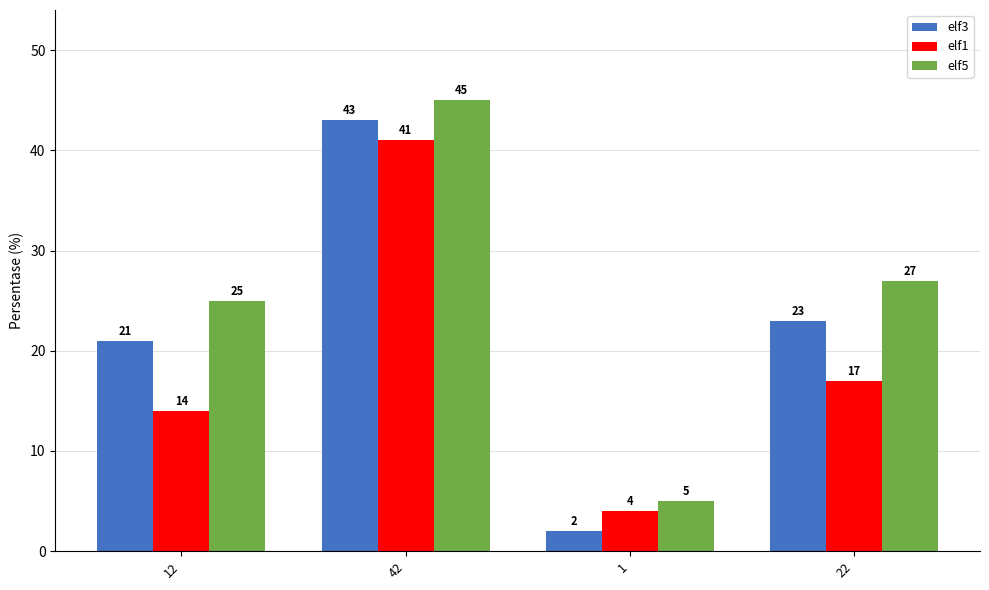

Which label corresponds to the smallest value in the chart?

1